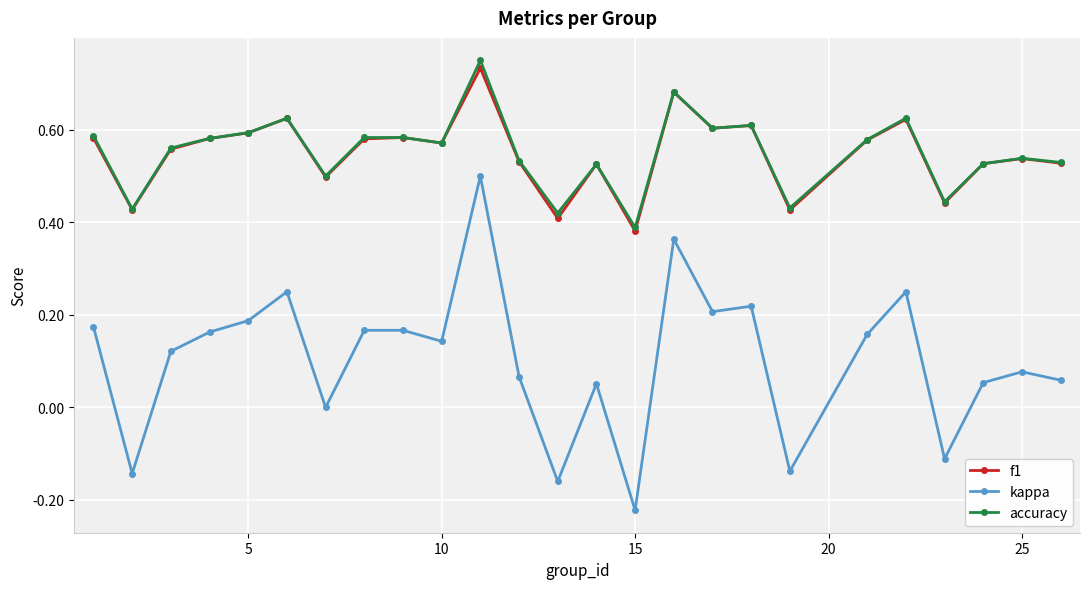

Rank the series by their maximum value, from lowest to highest.

kappa, f1, accuracy